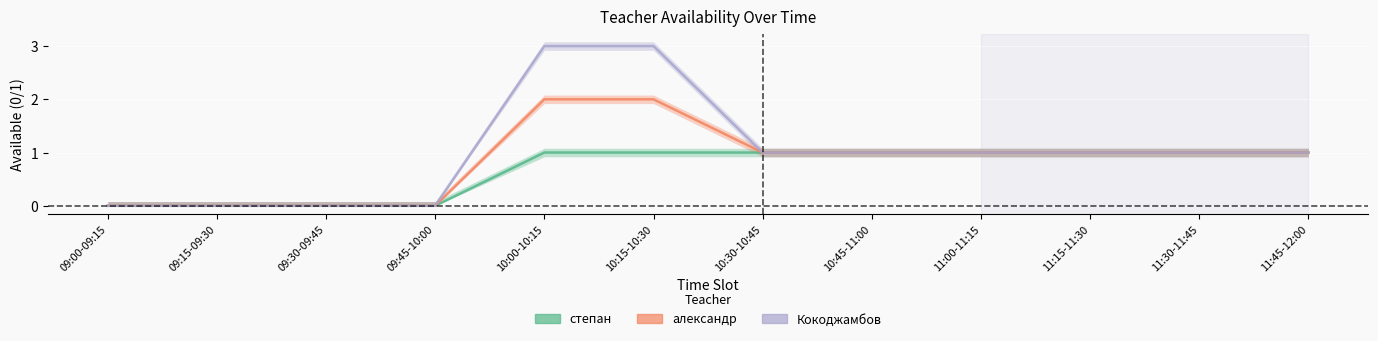

At how many categories does at least one series exceed 0?

8